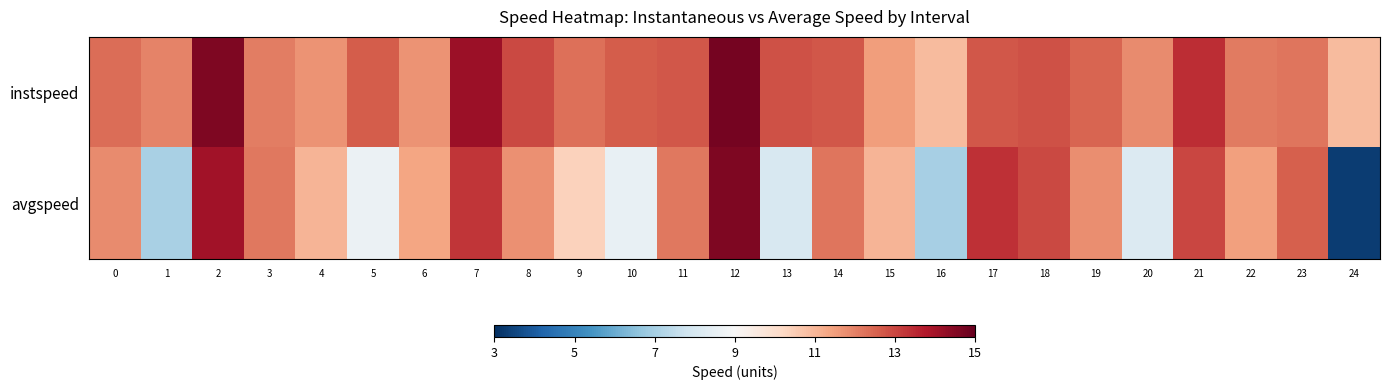

List the series in order of their peak value, highest first.

instspeed, avgspeed